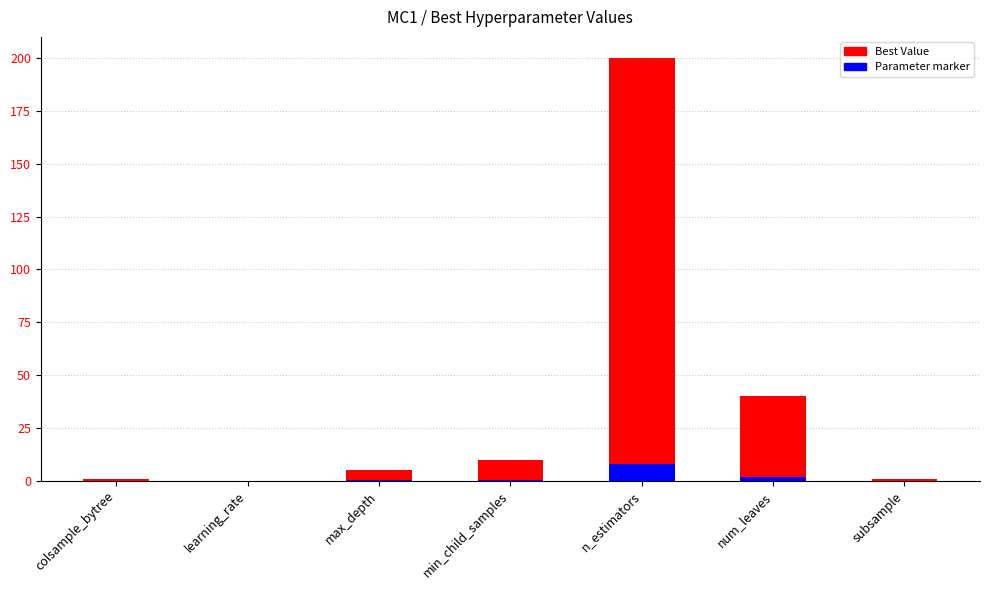

Reading right to left, what are all the values shown in this chart?

Best Value: 0.6	40.0	200.0	10.0	5.0	0.1	0.6
Parameter marker: 0.0	1.6	8.0	0.4	0.2	0.0	0.0